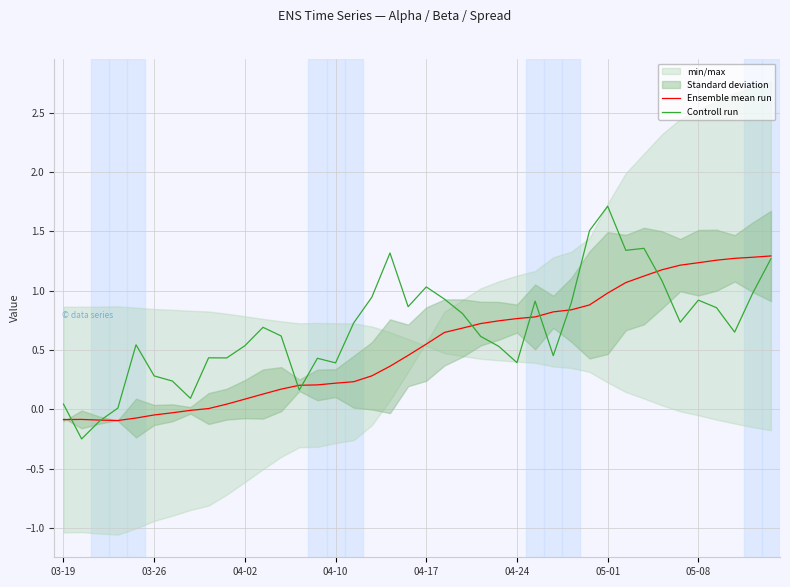

Which series has the widest spread of values?

Controll run